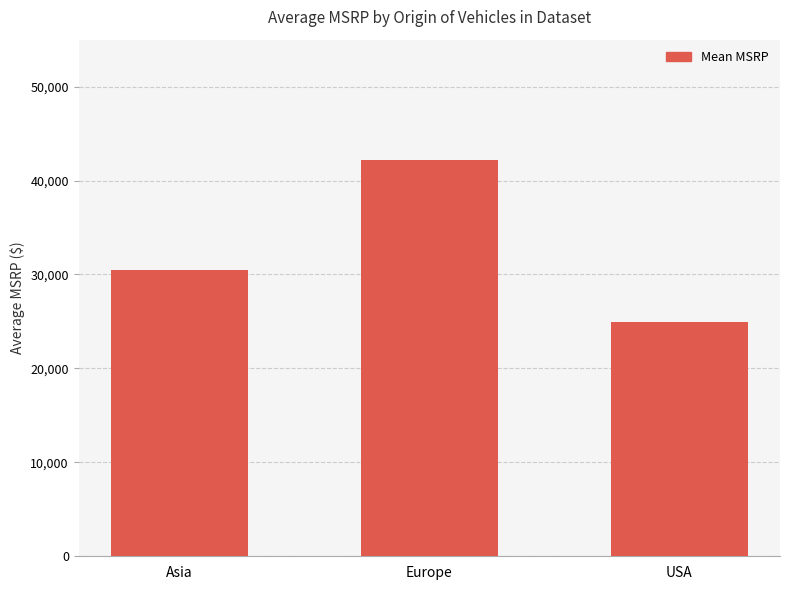

What is the sum of the values at Europe and Asia?

72596